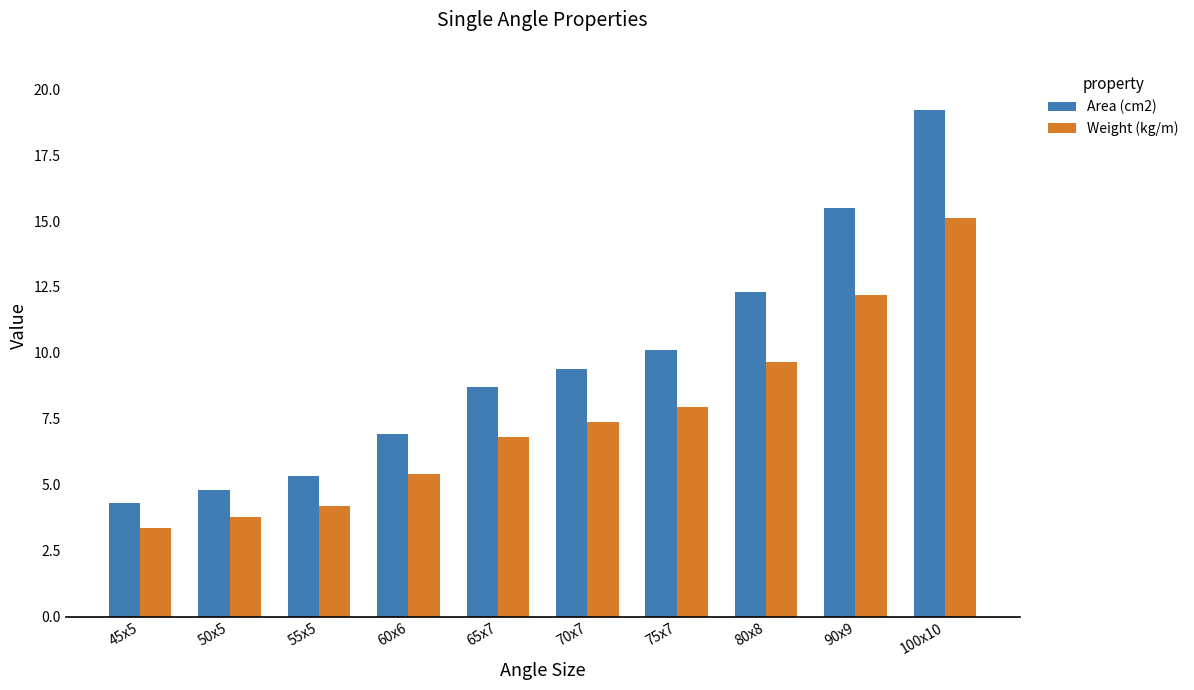

Rank the series by their average value, from highest to lowest.

Area (cm2), Weight (kg/m)